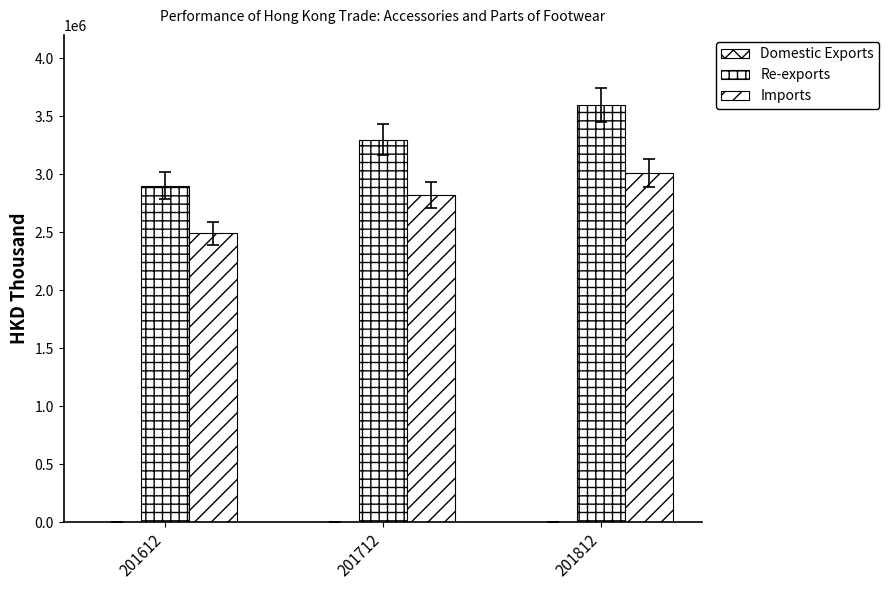

Count the number of data series in this chart.

3